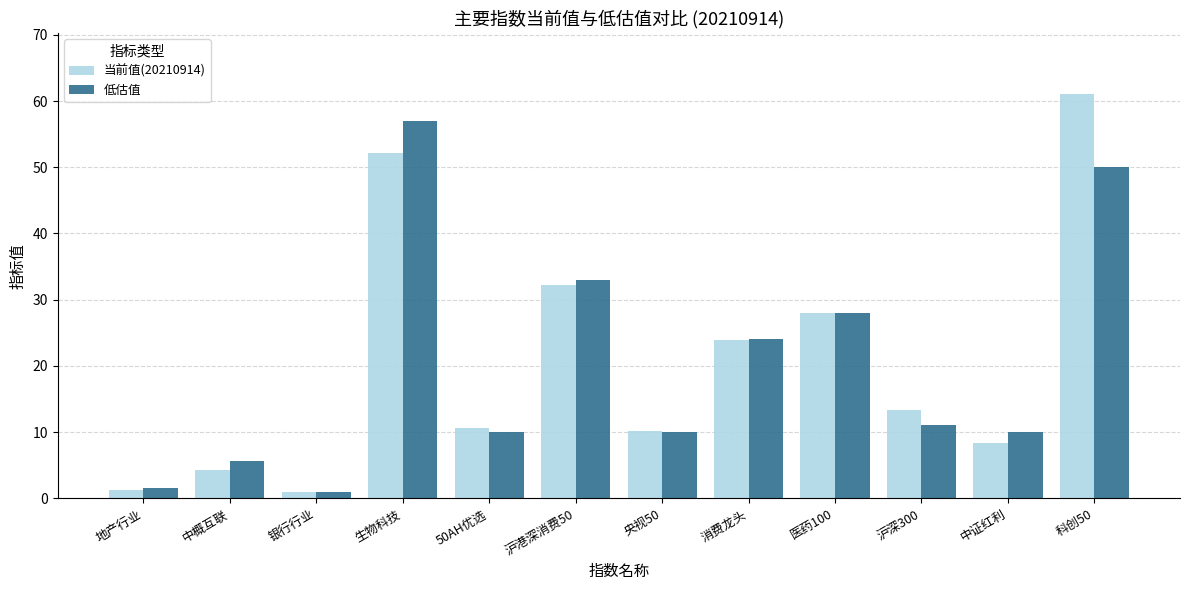

Where does the 低估值 series first go above 11?

生物科技